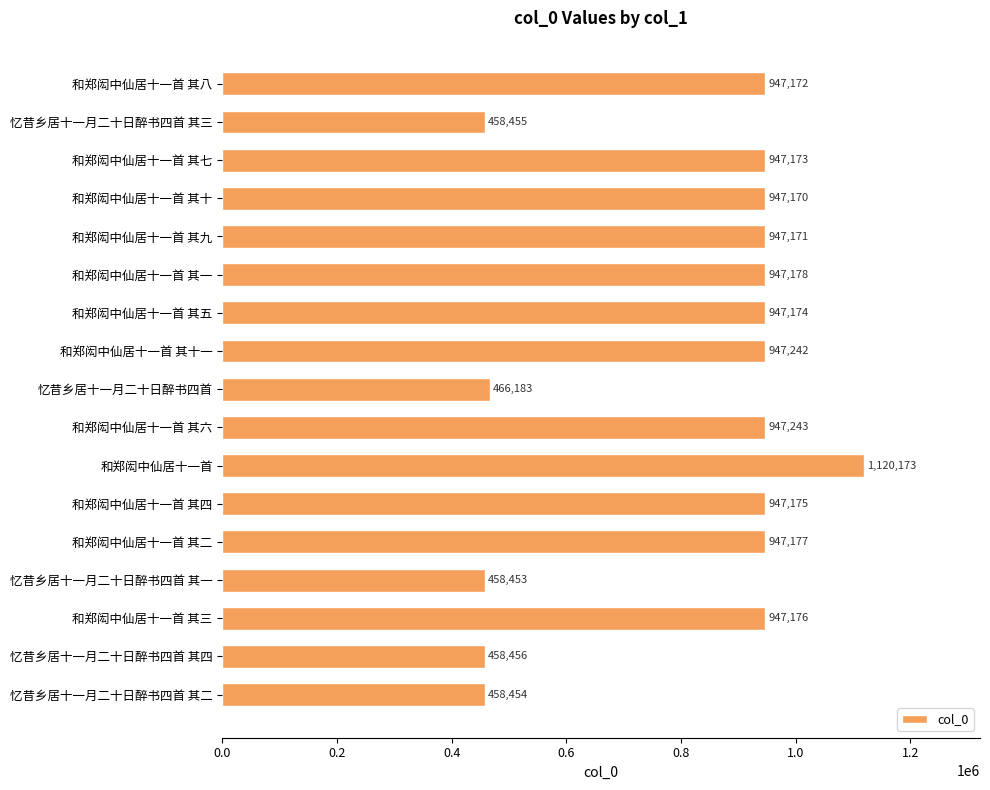

How many bars are there in total?

17